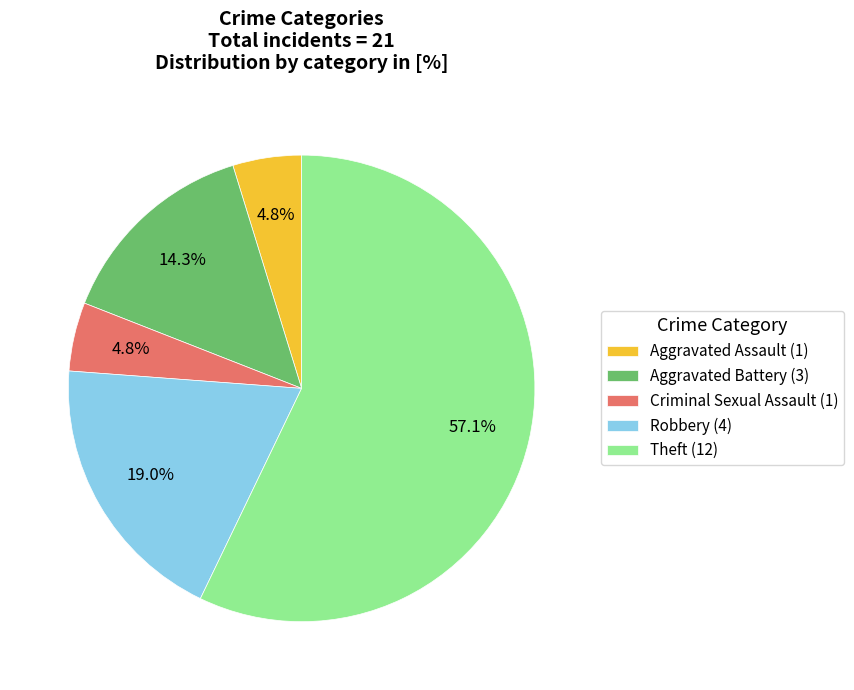

Which category has the biggest portion of the pie?

Theft